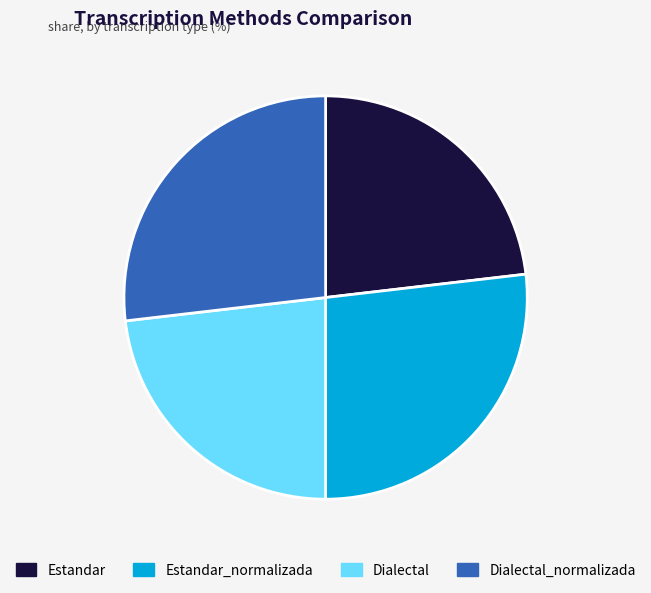

The Dialectal_normalizada slice represents 12% of the pie. True or false?

False